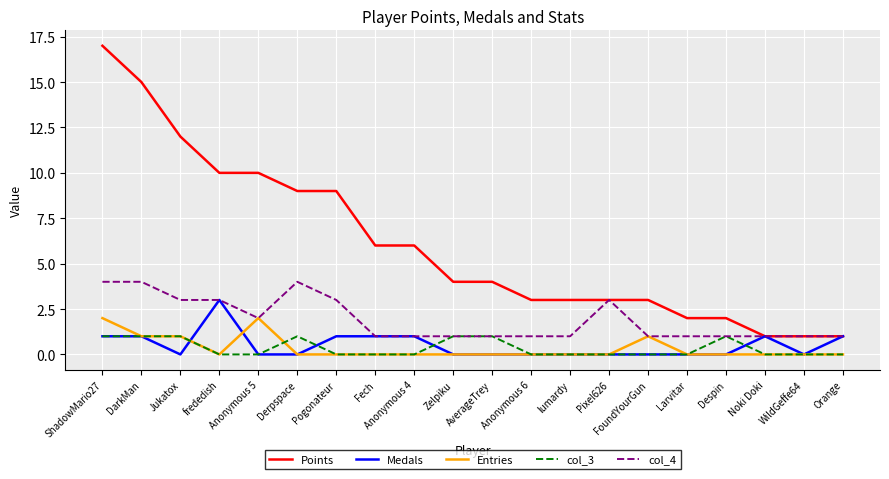

Does the chart display data point markers on the line(s)?

No